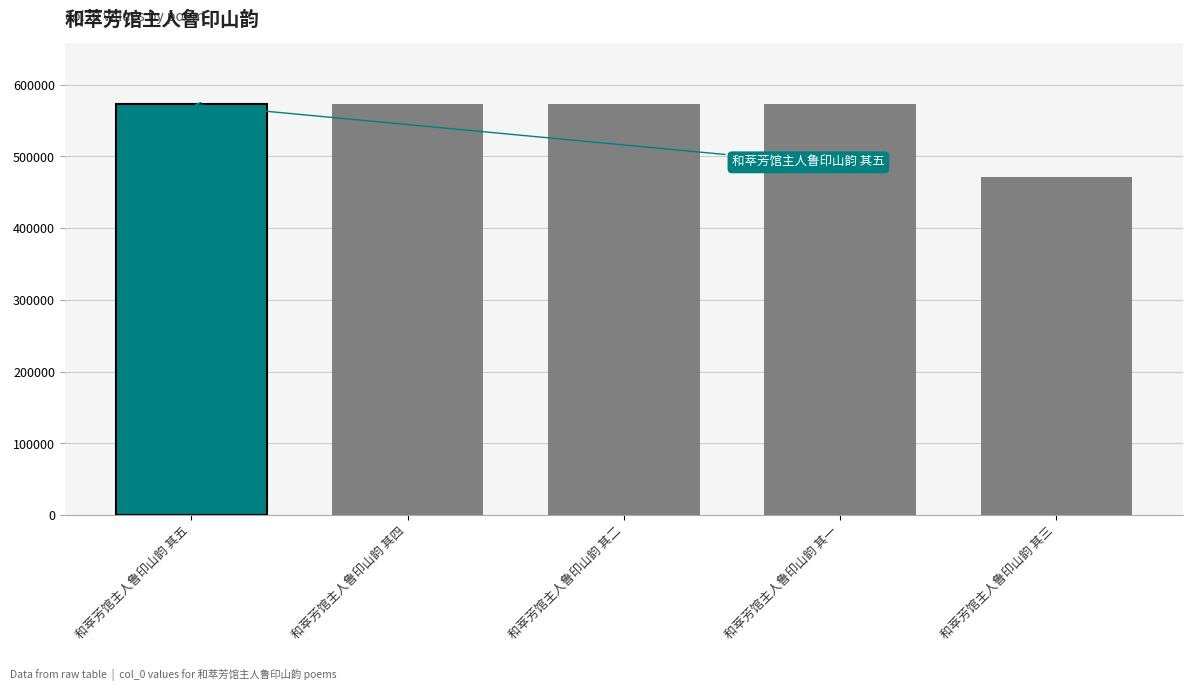

How many bars are there in total?

5